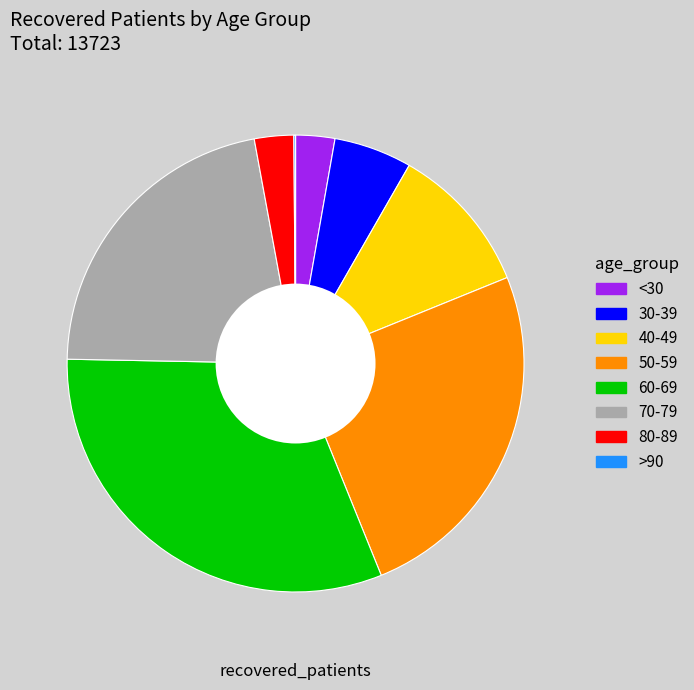

What is the largest slice in the pie chart?

60-69